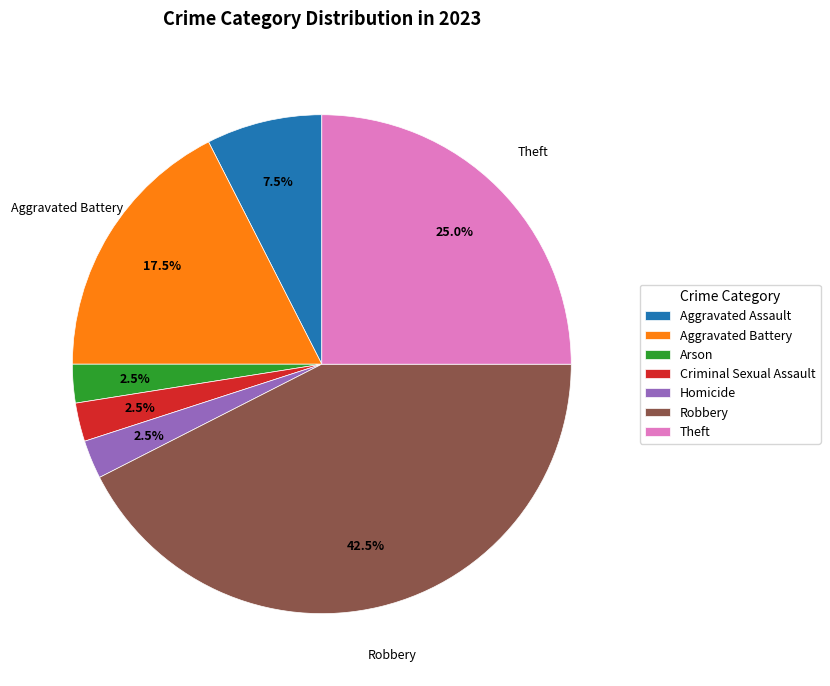

The Theft slice represents 38% of the pie. True or false?

False